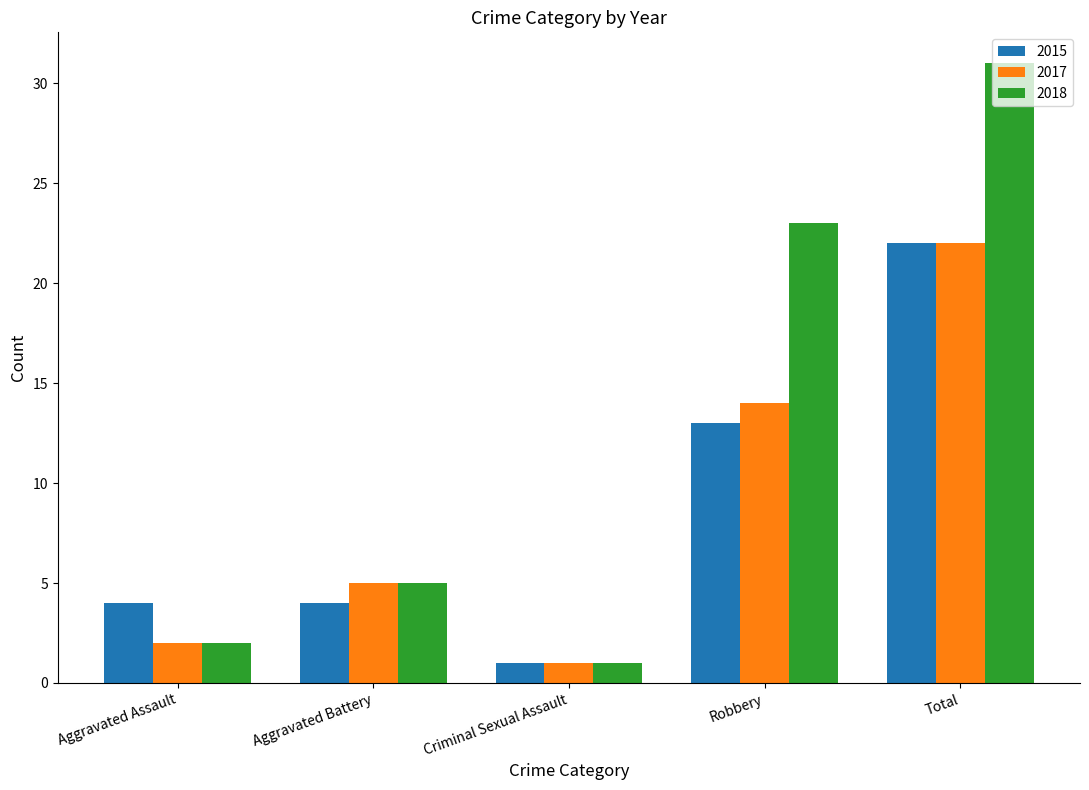

What is the label of the 4th bar from the right?

Aggravated Battery